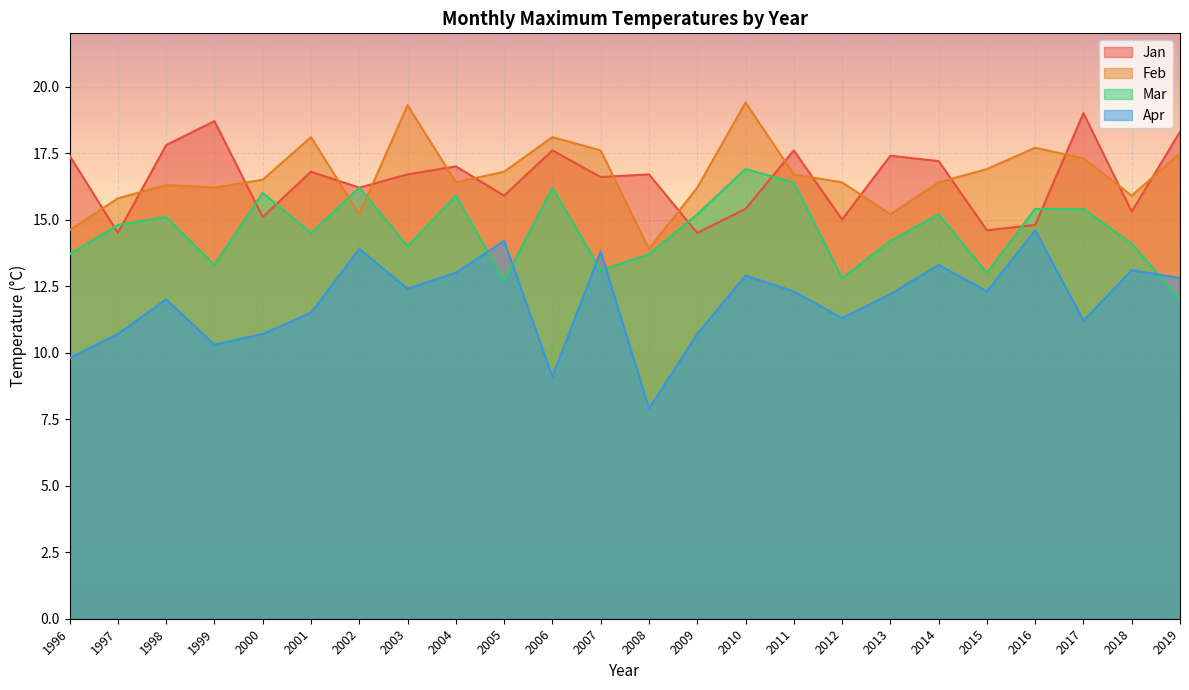

Does the chart display data point markers on the line(s)?

No